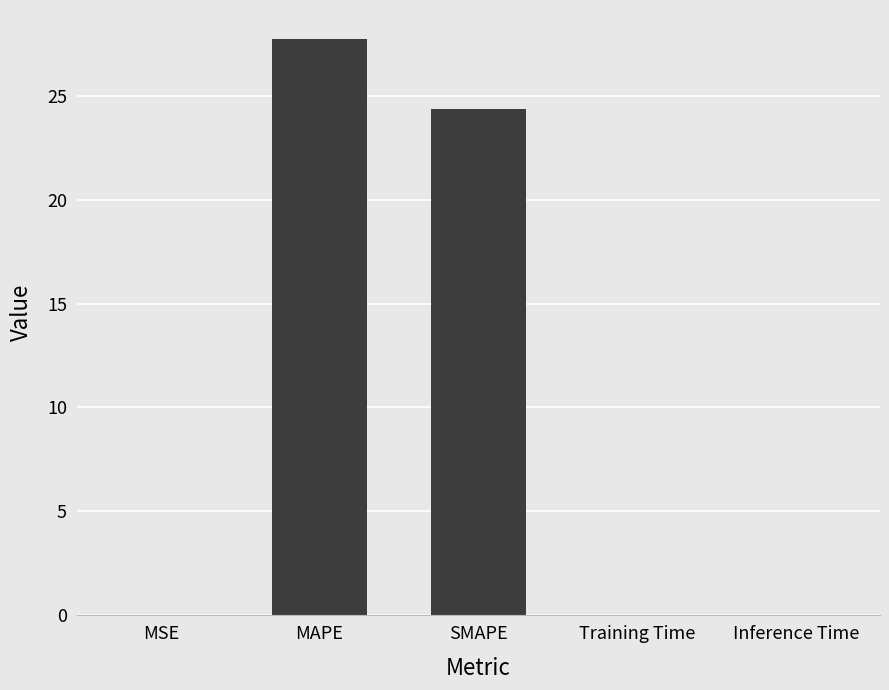

Which category has the highest value across all series?

MAPE